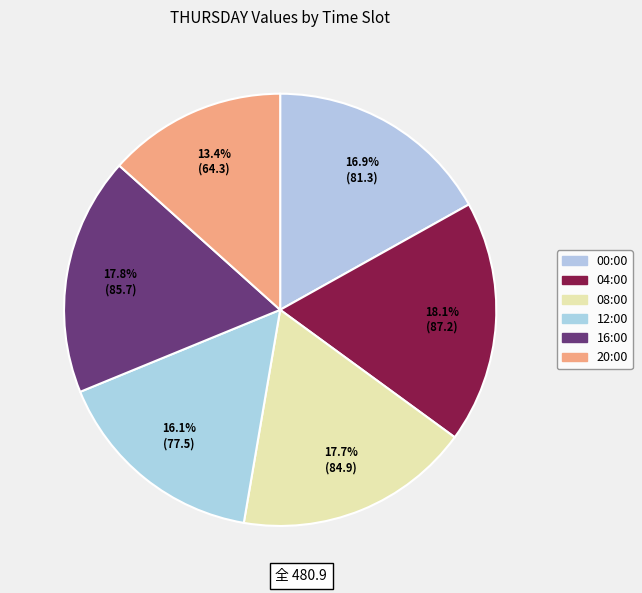

Is the sum of 20:00 and 16:00 greater than half?

No